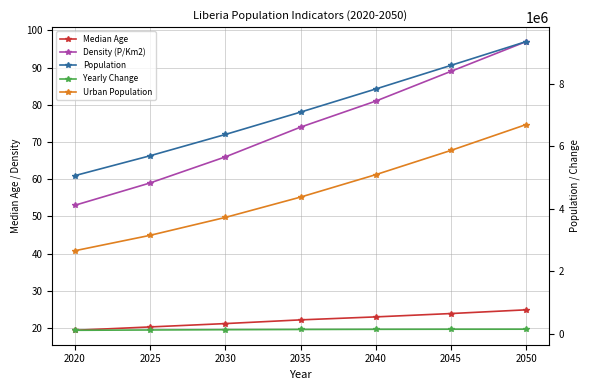

Rank the series by their maximum value, from lowest to highest.

Median Age, Density (P/Km2), Yearly Change, Urban Population, Population